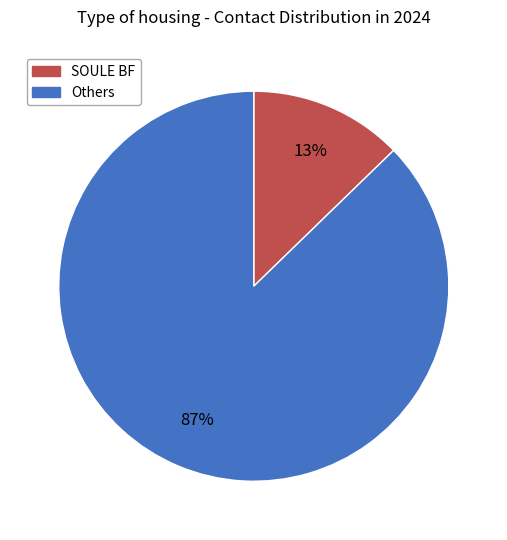

To the nearest percent, what is the average slice percentage?

50%